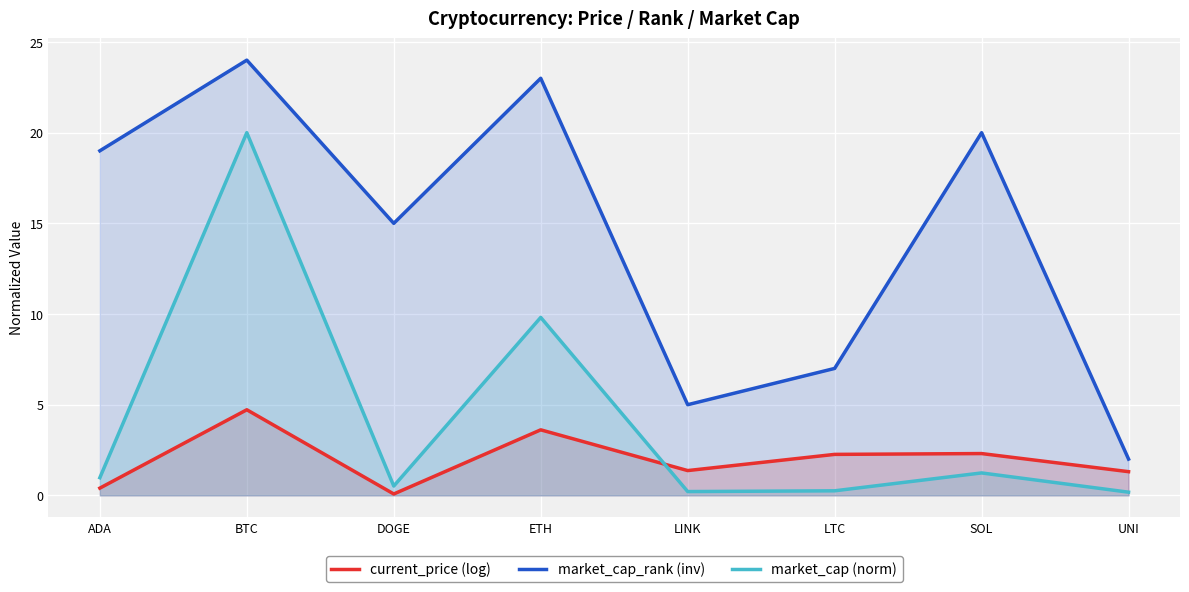

True or false: market_cap_rank (inv) and market_cap (norm) intersect in this chart.

False